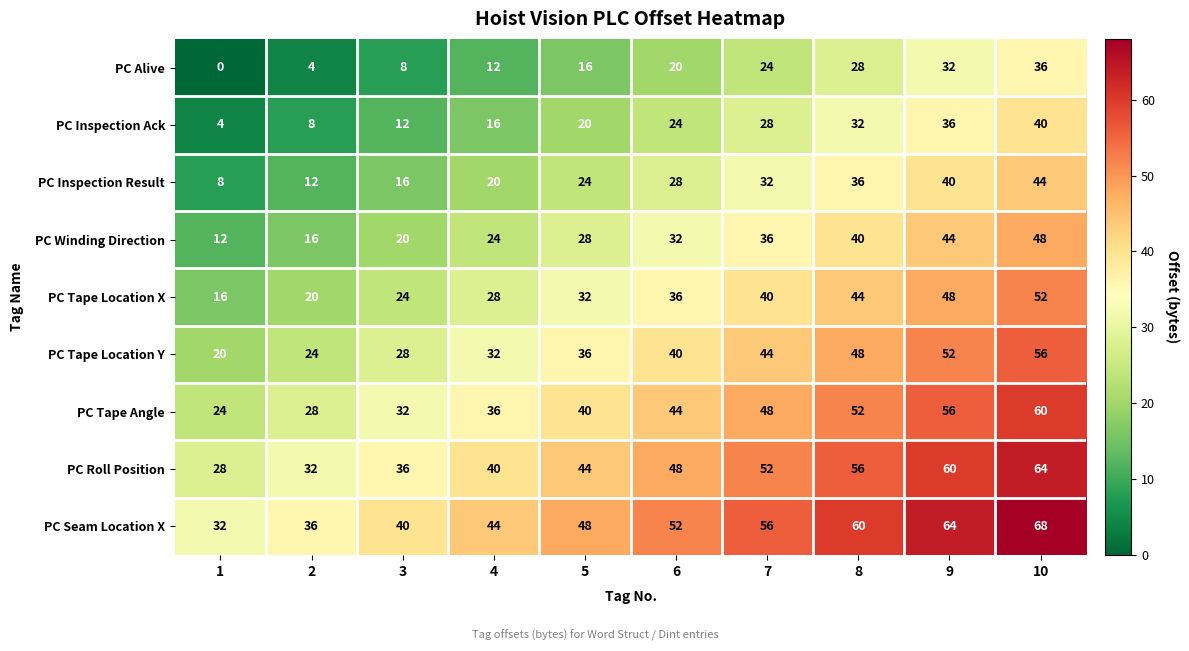

What is the difference between the maximum and minimum values in the PC Tape Location X series?

36